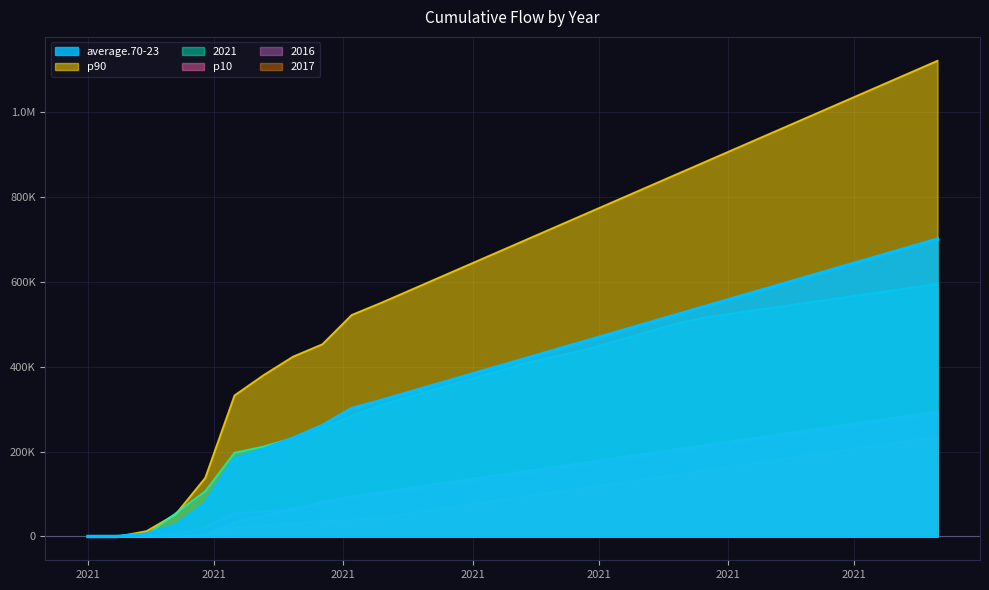

What are all the series names shown in the legend?

average.70-23, p90, 2021, p10, 2016, 2017